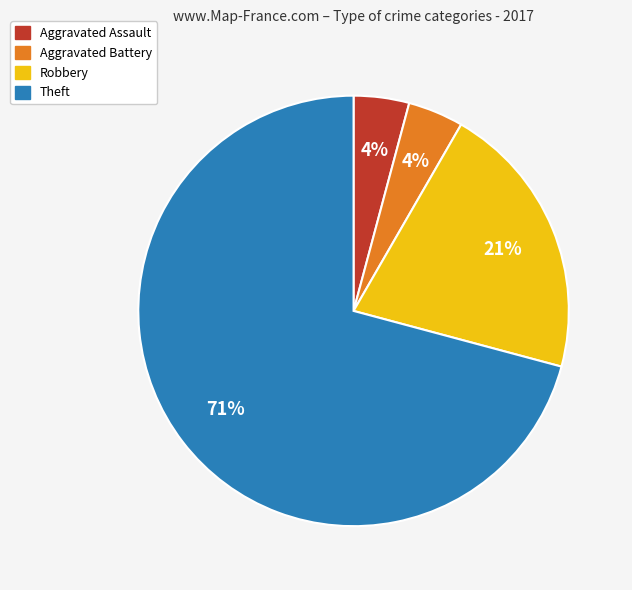

What percentage is the Aggravated Assault slice, to the nearest percent?

4%